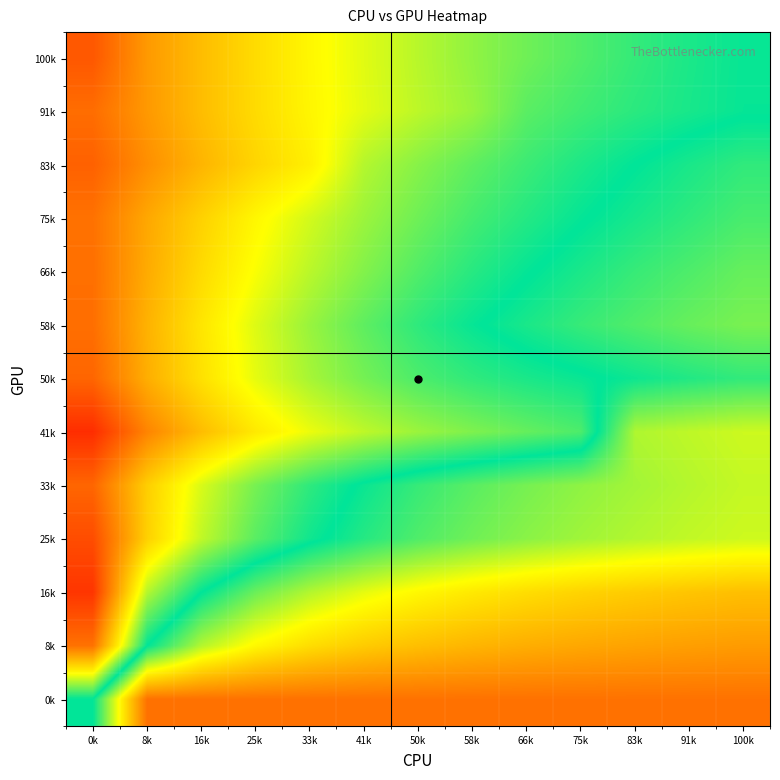

Reading left to right, extract all data points from this chart.

100k: 0k=0.8	8k=0.6	16k=0.5	25k=0.4	33k=0.4	41k=0.3	50k=0.2	58k=0.2	66k=0.1	75k=0.1	83k=0.1	91k=0.0	100k=0.0
91k: 0k=0.7	8k=0.6	16k=0.5	25k=0.4	33k=0.4	41k=0.3	50k=0.2	58k=0.2	66k=0.1	75k=0.1	83k=0.1	91k=0.0	100k=0.0
83k: 0k=0.7	8k=0.6	16k=0.5	25k=0.4	33k=0.4	41k=0.2	50k=0.2	58k=0.1	66k=0.1	75k=0.0	83k=0.0	91k=-0.0	100k=-0.1
75k: 0k=0.7	8k=0.6	16k=0.5	25k=0.4	33k=0.3	41k=0.2	50k=0.1	58k=0.1	66k=0.0	75k=0.0	83k=-0.0	91k=-0.1	100k=-0.1
66k: 0k=0.7	8k=0.6	16k=0.4	25k=0.3	33k=0.2	41k=0.2	50k=0.1	58k=0.1	66k=0.0	75k=-0.0	83k=-0.1	91k=-0.1	100k=-0.1
58k: 0k=0.7	8k=0.5	16k=0.4	25k=0.3	33k=0.2	41k=0.1	50k=0.1	58k=0.0	66k=-0.0	75k=-0.1	83k=-0.1	91k=-0.1	100k=-0.2
50k: 0k=0.7	8k=0.5	16k=0.4	25k=0.3	33k=0.2	41k=0.2	50k=0.1	58k=0.1	66k=0.0	75k=0.0	83k=-0.0	91k=-0.0	100k=-0.1
41k: 0k=0.9	8k=0.7	16k=0.5	25k=0.4	33k=0.3	41k=0.2	50k=0.2	58k=0.2	66k=0.1	75k=0.1	83k=-0.2	91k=-0.2	100k=-0.3
33k: 0k=0.7	8k=0.5	16k=0.3	25k=0.2	33k=0.1	41k=-0.0	50k=-0.1	58k=-0.1	66k=-0.2	75k=-0.2	83k=-0.2	91k=-0.2	100k=-0.3
25k: 0k=0.8	8k=0.5	16k=0.3	25k=0.1	33k=0.0	41k=-0.0	50k=-0.1	58k=-0.1	66k=-0.2	75k=-0.2	83k=-0.2	91k=-0.3	100k=-0.3
16k: 0k=0.9	8k=0.2	16k=0.0	25k=-0.1	33k=-0.2	41k=-0.3	50k=-0.3	58k=-0.4	66k=-0.4	75k=-0.4	83k=-0.5	91k=-0.5	100k=-0.5
8k: 0k=0.7	8k=0.0	16k=-0.2	25k=-0.3	33k=-0.4	41k=-0.5	50k=-0.5	58k=-0.5	66k=-0.5	75k=-0.6	83k=-0.6	91k=-0.6	100k=-0.6
0k: 0k=0.0	8k=-0.7	16k=-0.7	25k=-0.7	33k=-0.7	41k=-0.7	50k=-0.7	58k=-0.7	66k=-0.7	75k=-0.7	83k=-0.7	91k=-0.7	100k=-0.7